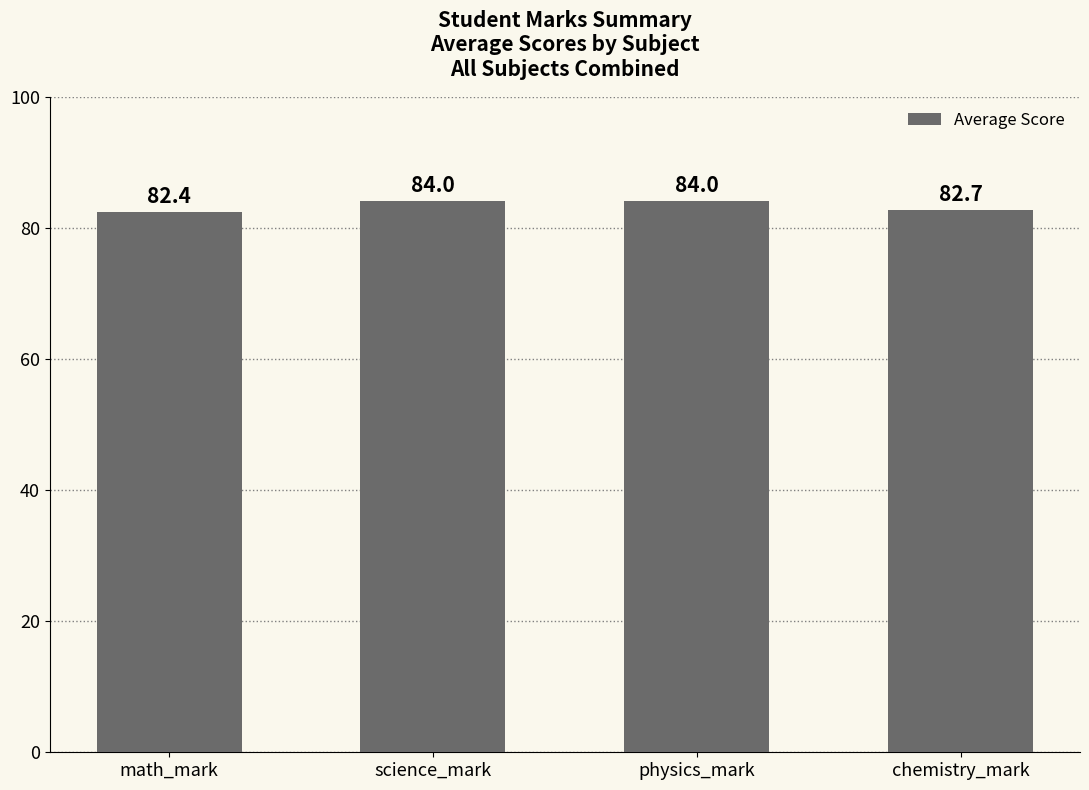

At which label is the value closest to 83?

chemistry_mark